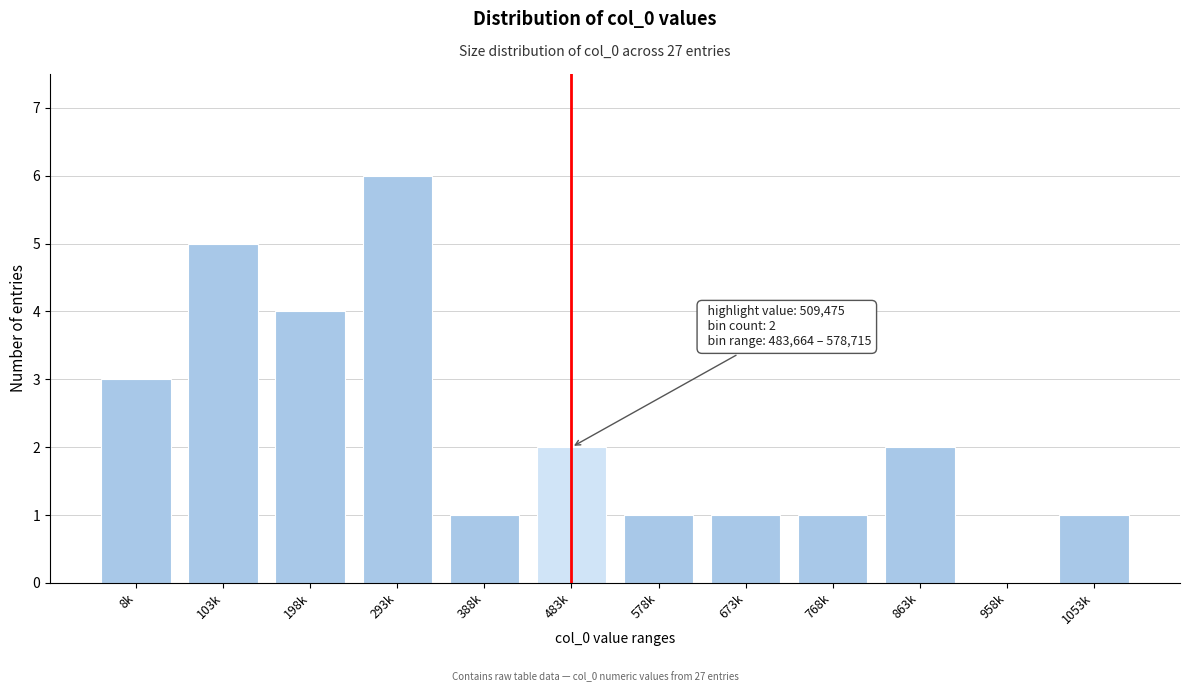

Reading left to right, what are all the values shown in this chart?

8k=3	103k=5	198k=4	293k=6	388k=1	483k=2	578k=1	673k=1	768k=1	863k=2	958k=0	1053k=1